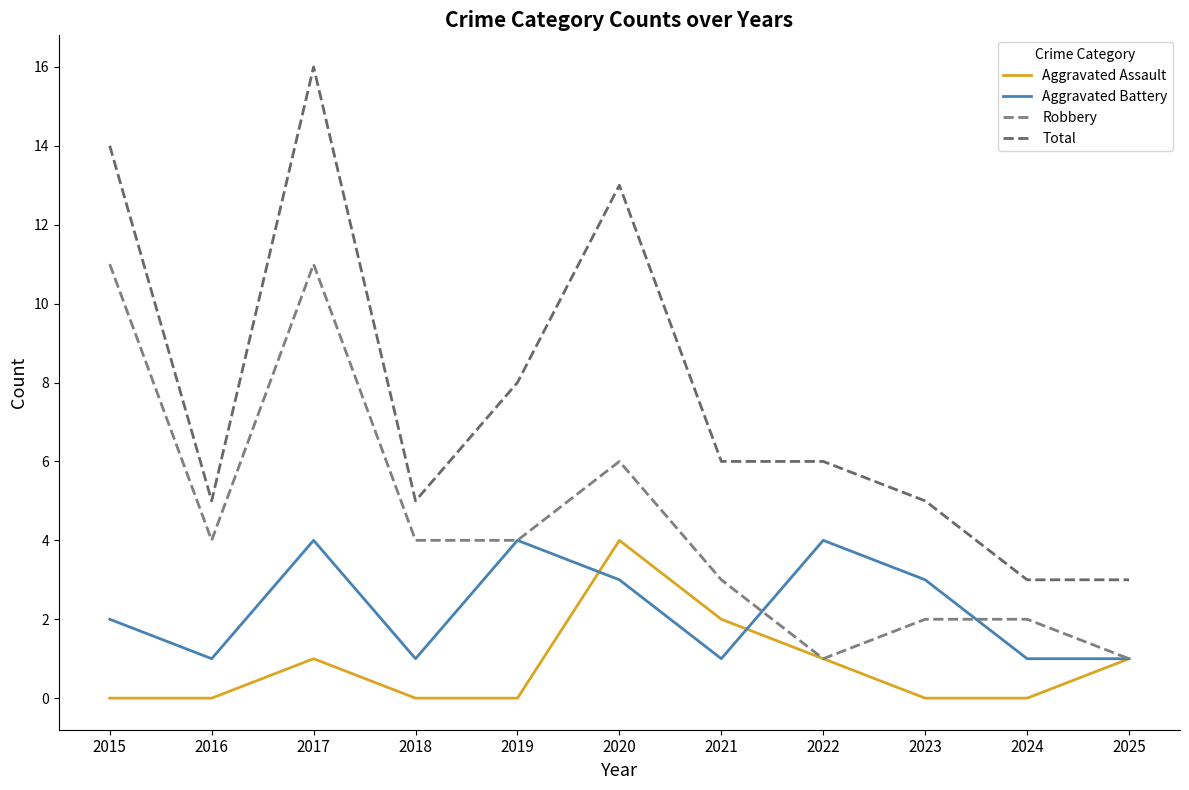

Does the chart have visible grid lines?

No